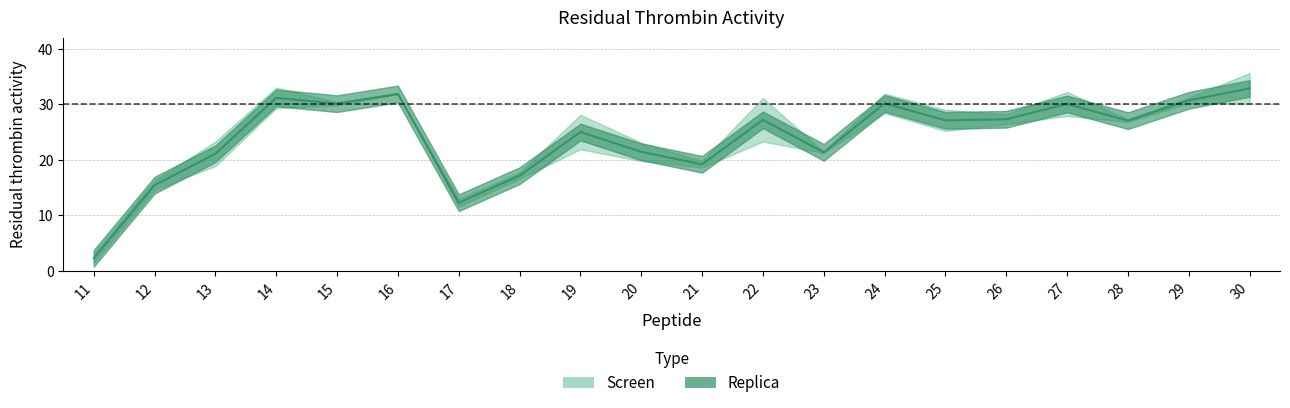

Where is Replica nearest to the value 18?

18